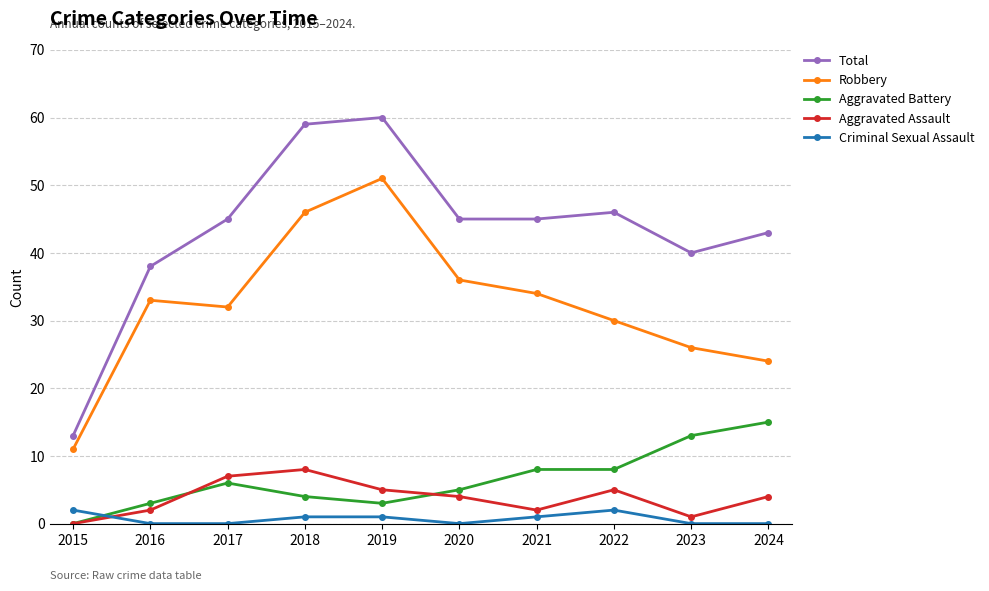

At how many categories does at least one series exceed 54?

2